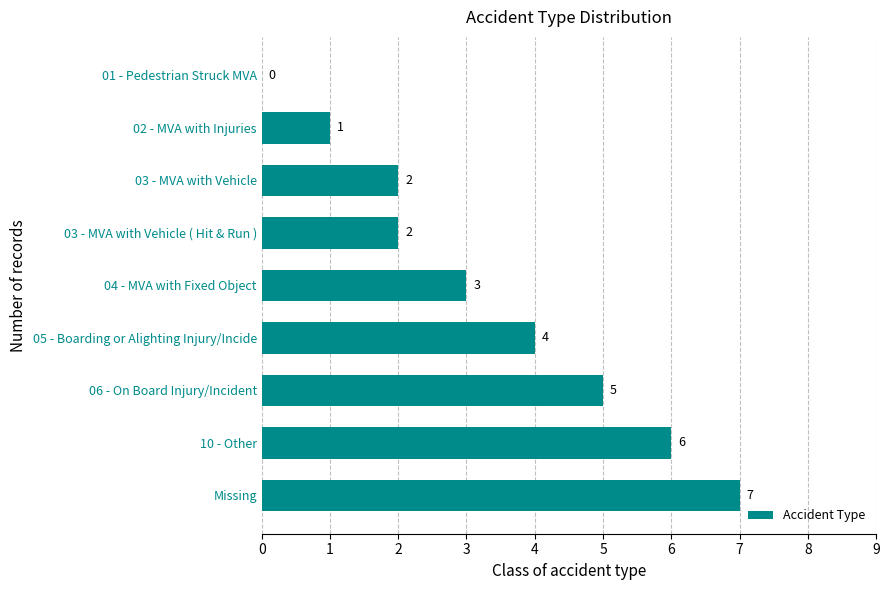

Reading bottom to top, list all the values displayed in this chart.

Missing=7	10 - Other=6	06 - On Board Injury/Incident=5	05 - Boarding or Alighting Injury/Incide=4	04 - MVA with Fixed Object=3	03 - MVA with Vehicle ( Hit & Run )=2	03 - MVA with Vehicle=2	02 - MVA with Injuries=1	01 - Pedestrian Struck MVA=0